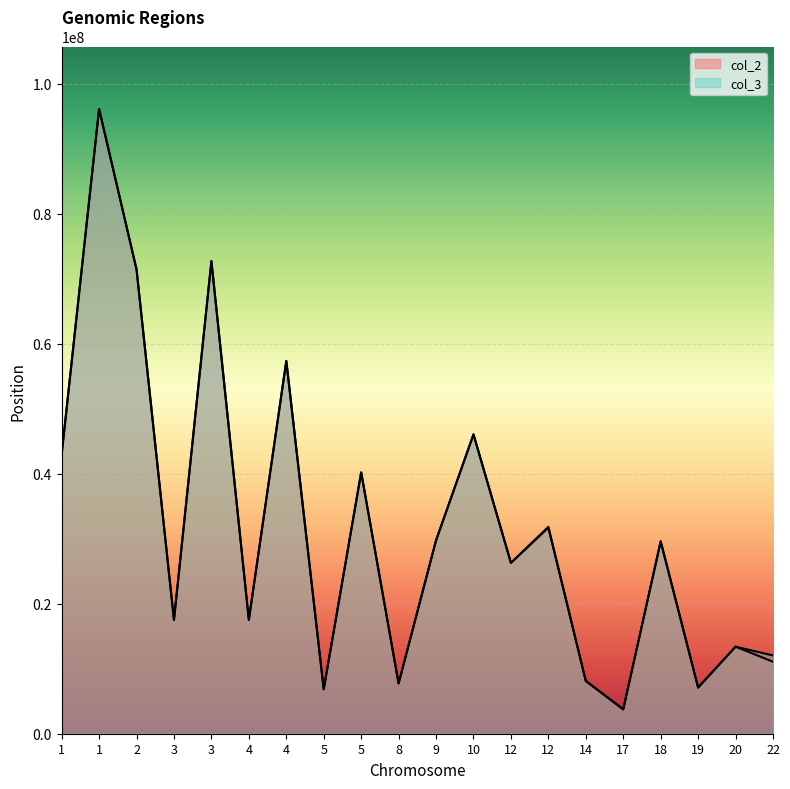

List the series in order of their peak value, lowest first.

col_2, col_3